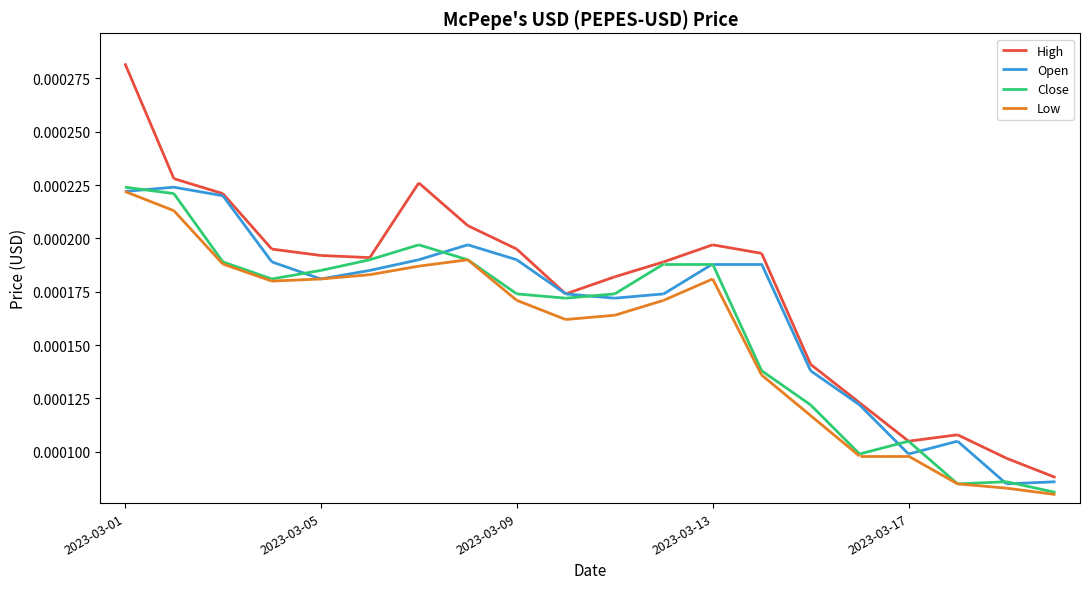

Rank the series by their average value, from lowest to highest.

Low, Close, Open, High